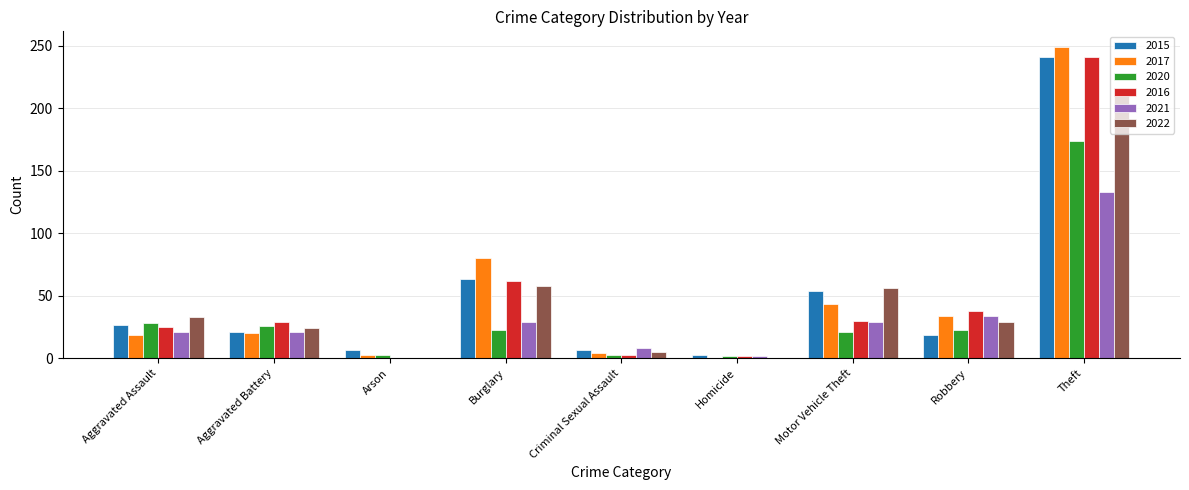

What is the spread (max minus min) of values at Homicide?

3